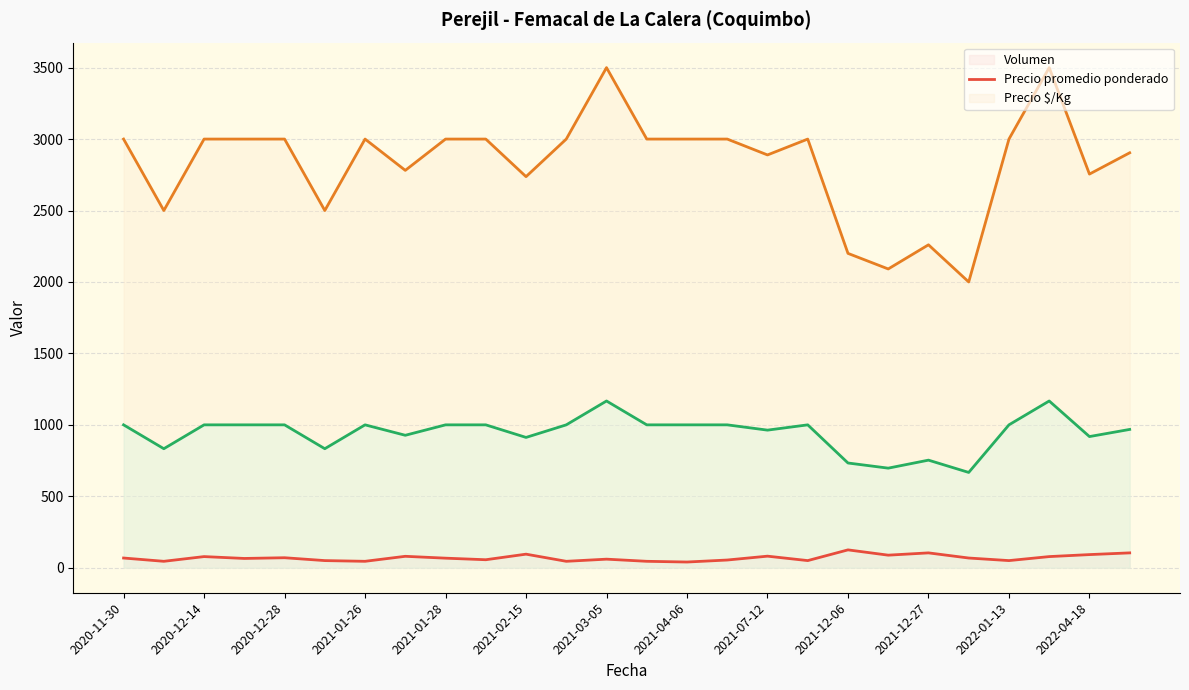

True or false: Precio promedio ponderado (line) and Precio $/Kg (line) cross at least once.

False